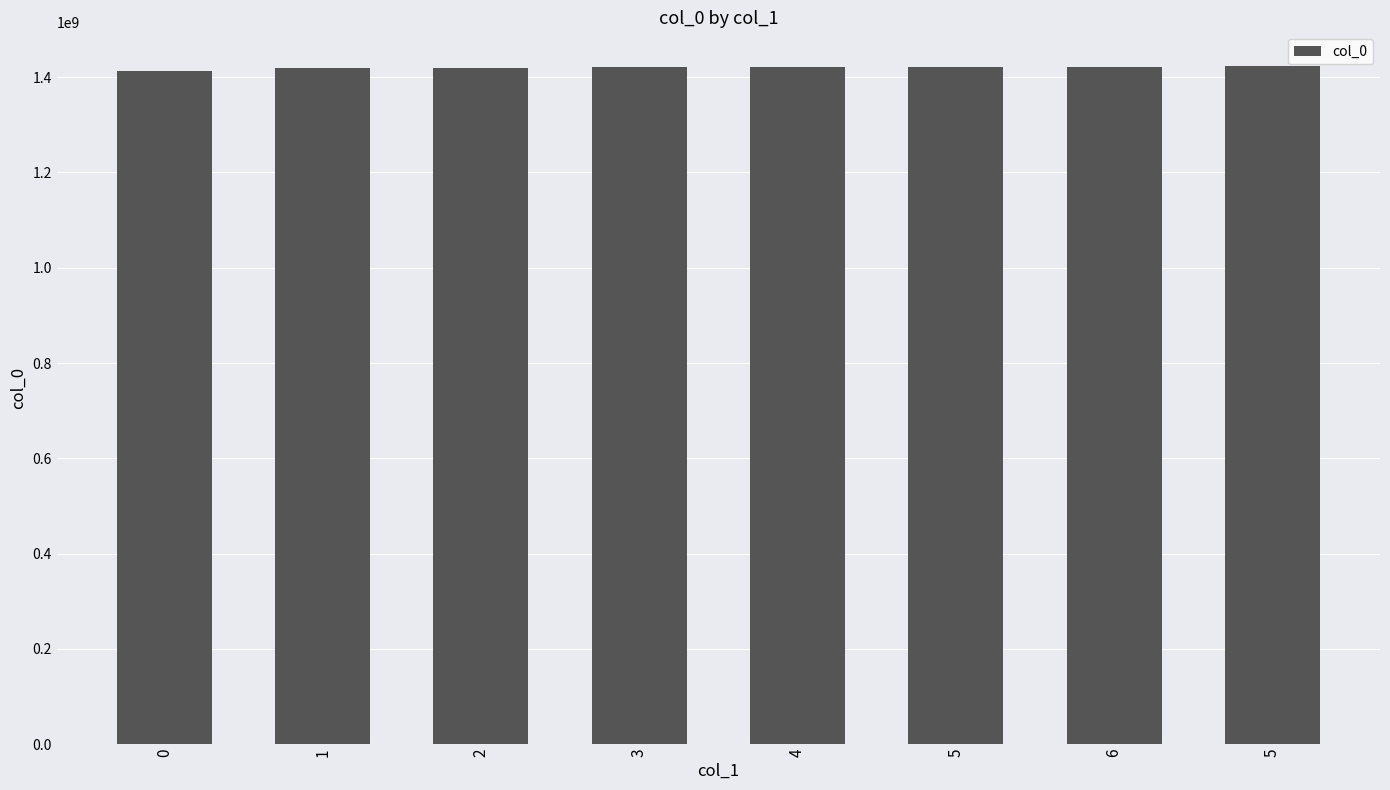

What is the approximate value at 1?

1418760107